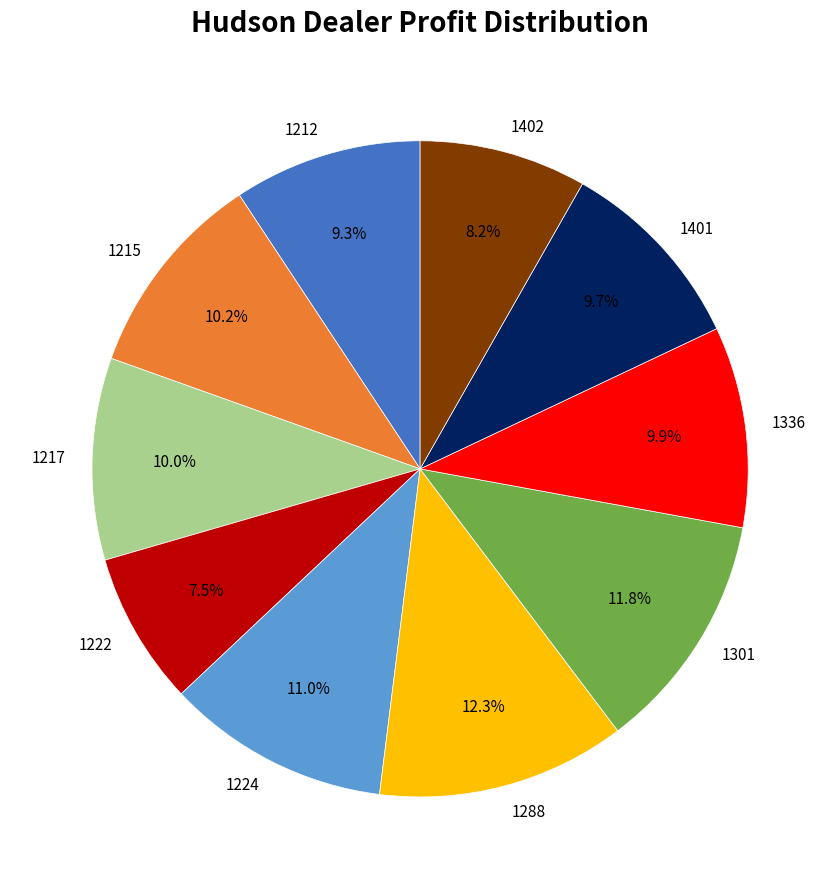

Which category has the smallest portion of the pie?

1222